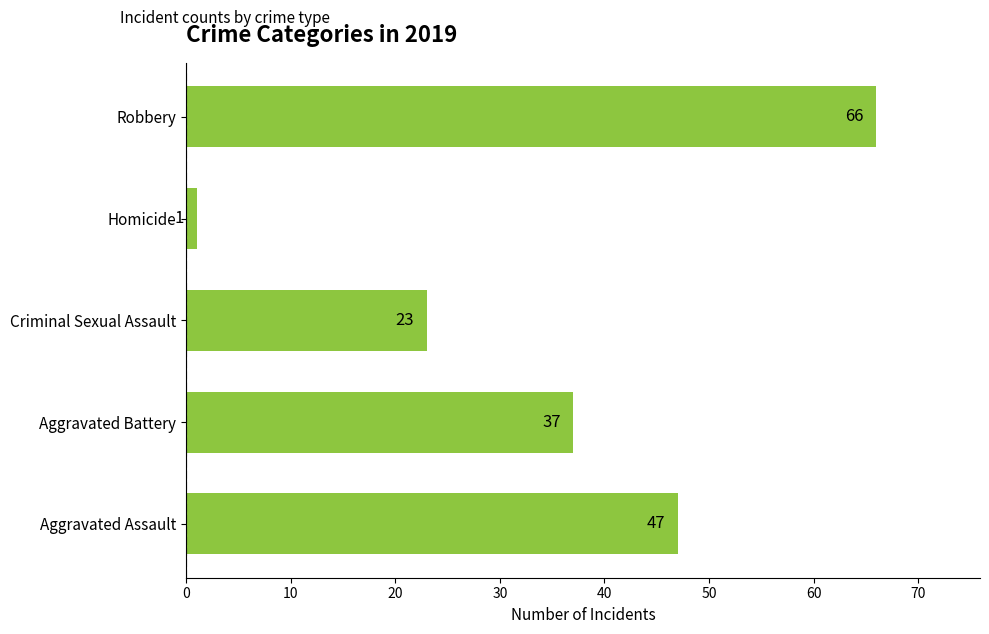

Is it true that the value at Aggravated Battery is 62?

False